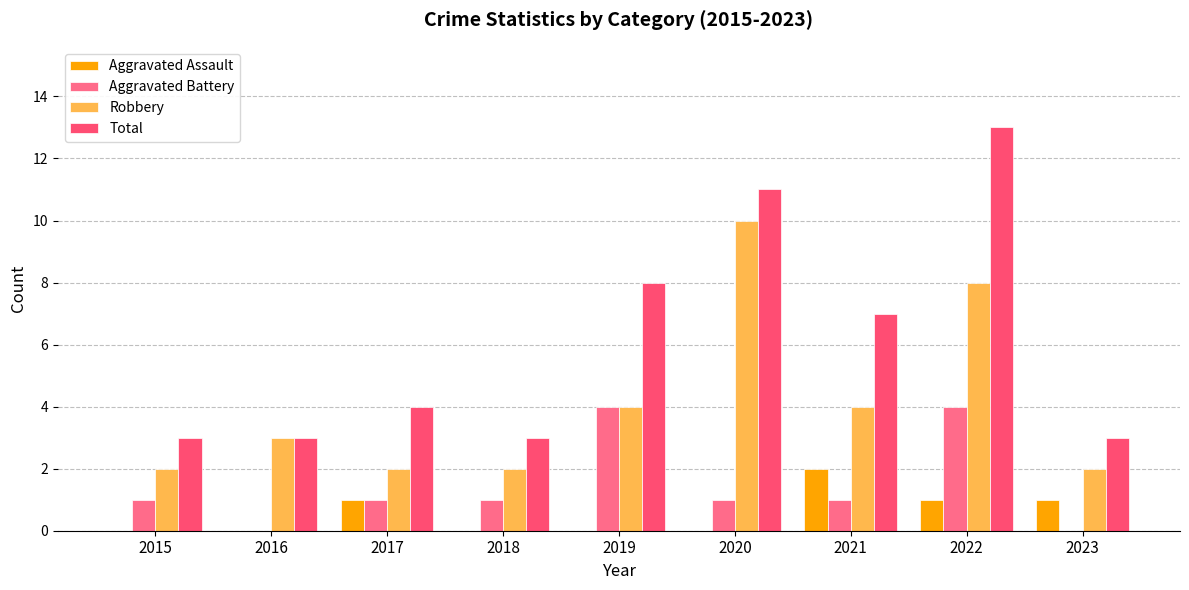

Reading left to right, transcribe all the data shown in this chart.

Aggravated Assault: 2015=0	2016=0	2017=1	2018=0	2019=0	2020=0	2021=2	2022=1	2023=1
Aggravated Battery: 2015=1	2016=0	2017=1	2018=1	2019=4	2020=1	2021=1	2022=4	2023=0
Robbery: 2015=2	2016=3	2017=2	2018=2	2019=4	2020=10	2021=4	2022=8	2023=2
Total: 2015=3	2016=3	2017=4	2018=3	2019=8	2020=11	2021=7	2022=13	2023=3